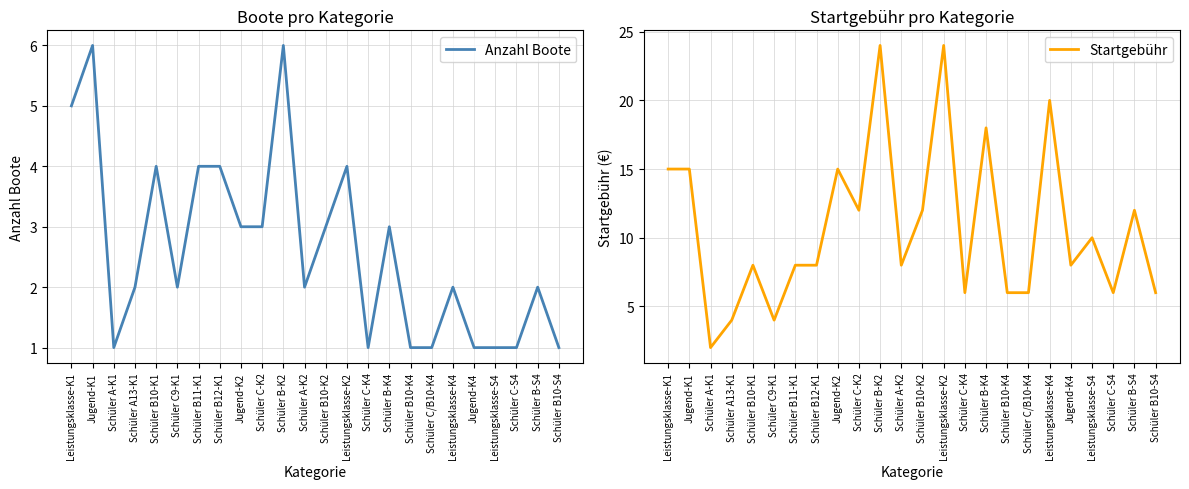

What is the total value across all series at Jugend-K1?

21